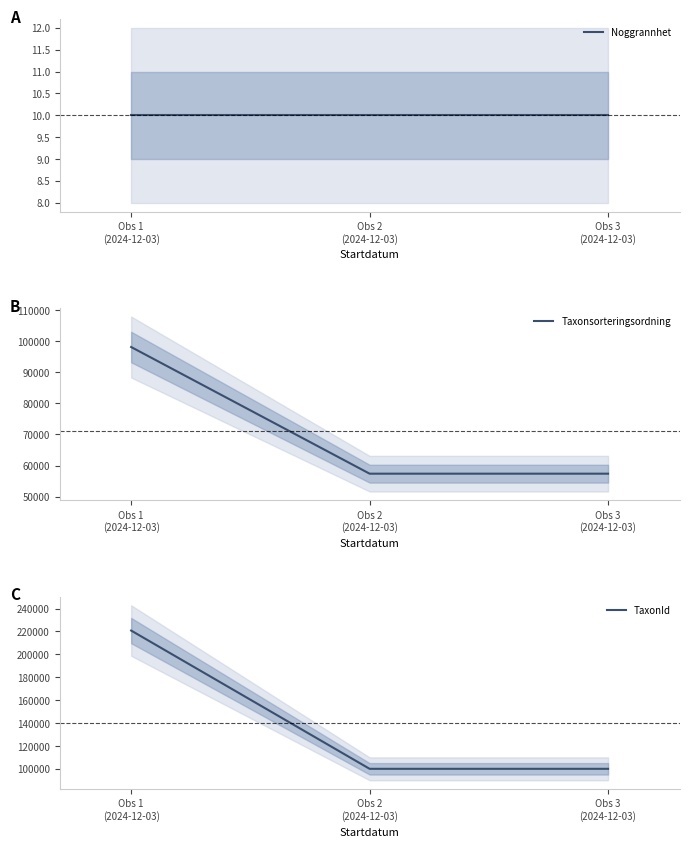

List the series in order of their overall mean, lowest first.

Noggrannhet, Taxonsorteringsordning, TaxonId